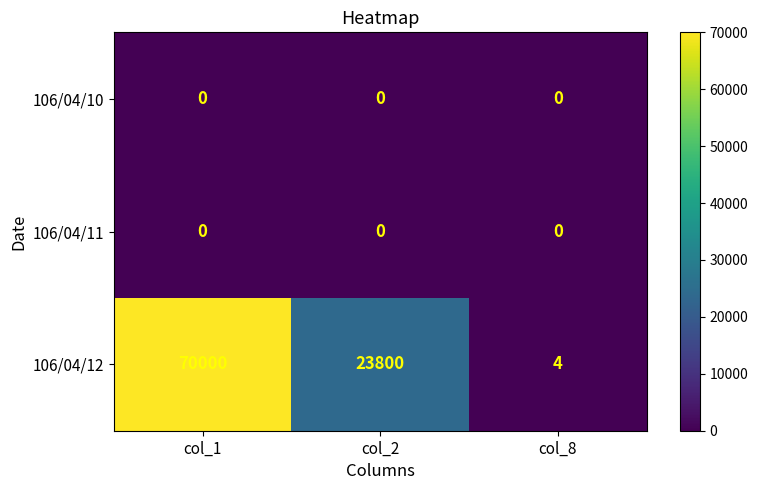

At how many categories does at least one series exceed 26613?

1